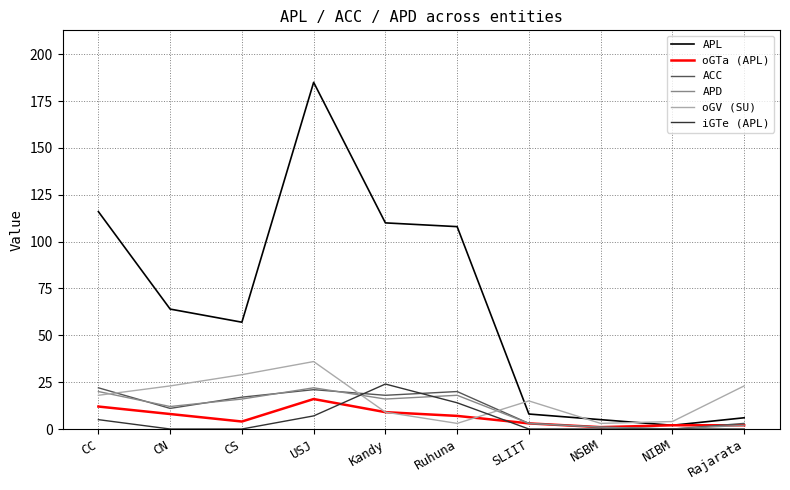

The value of ACC at NSBM is 1. True or false?

True